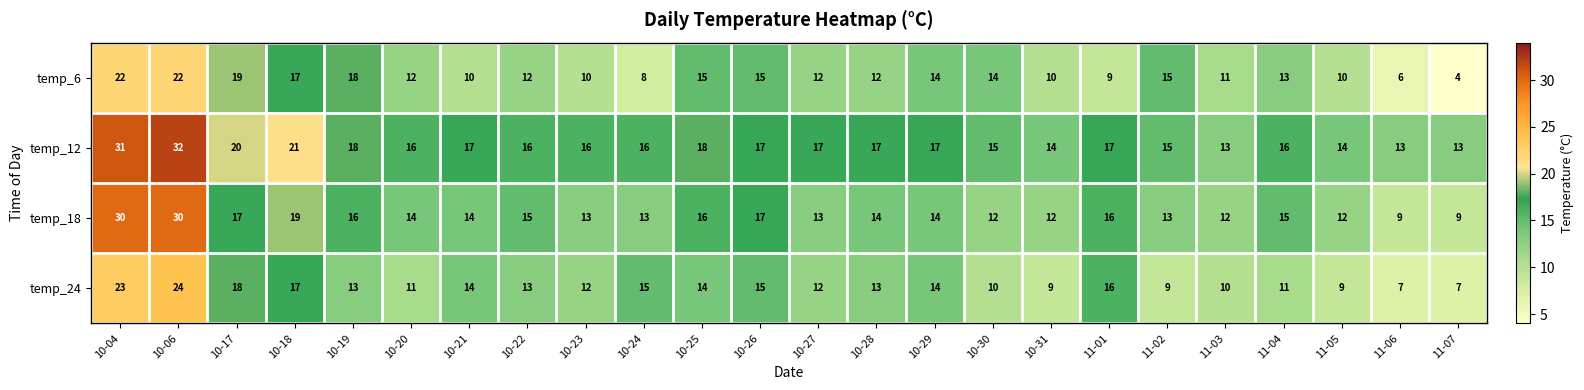

Which label corresponds to the smallest value in the chart?

11-07